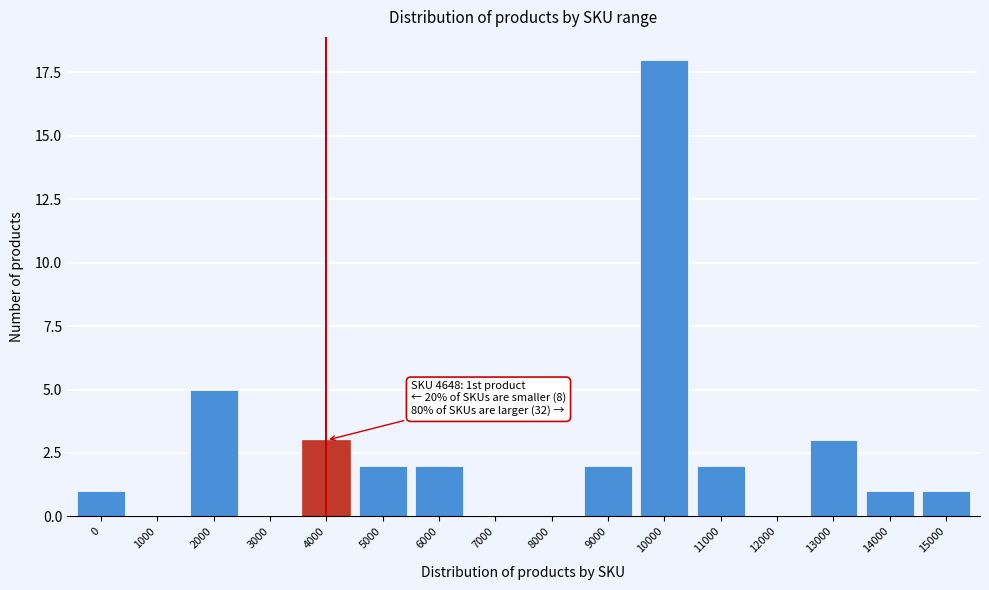

Reading left to right, transcribe all the data shown in this chart.

0=1	1000=0	2000=5	3000=0	4000=3	5000=2	6000=2	7000=0	8000=0	9000=2	10000=18	11000=2	12000=0	13000=3	14000=1	15000=1